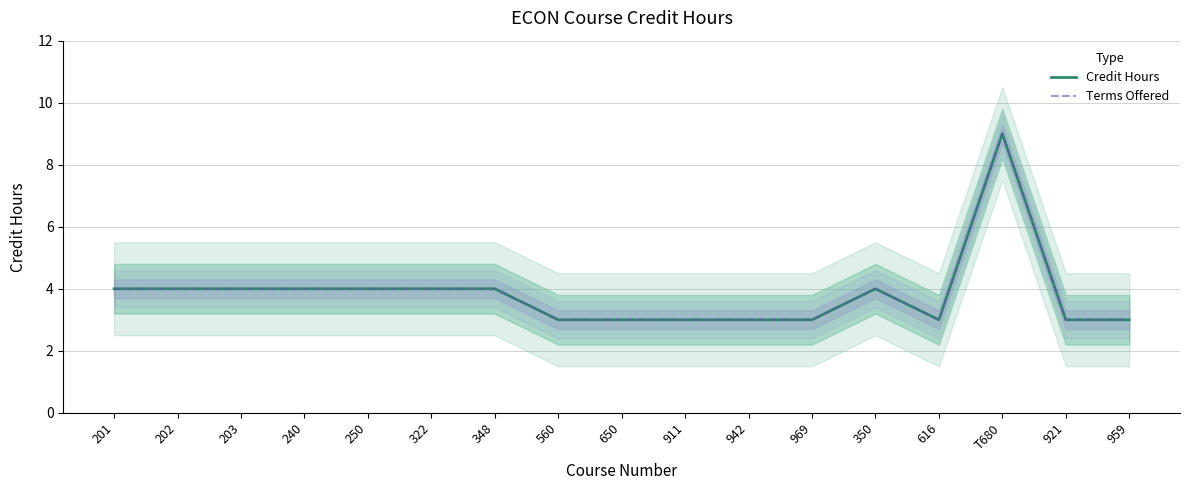

What is the label of the 7th point from the right?

942